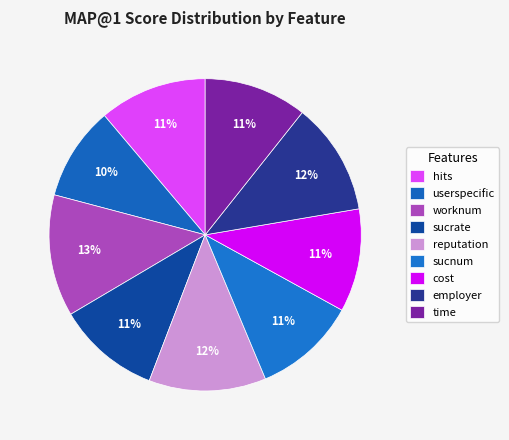

Which has a higher value, time or sucrate?

time